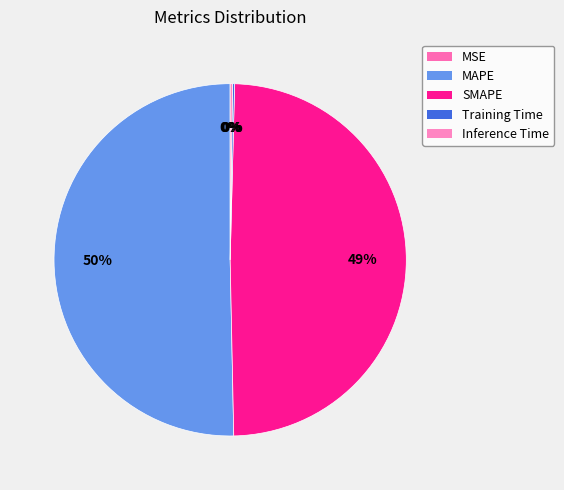

What is the total percentage of SMAPE and Inference Time?

49.5%